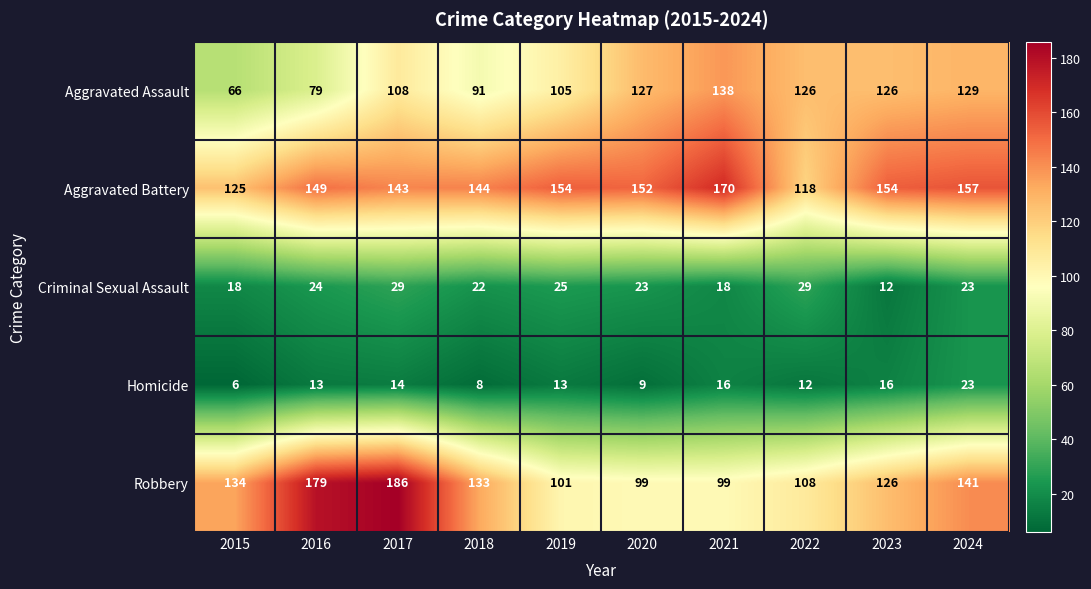

What is the difference between the second highest and second lowest values in the Homicide series?

8